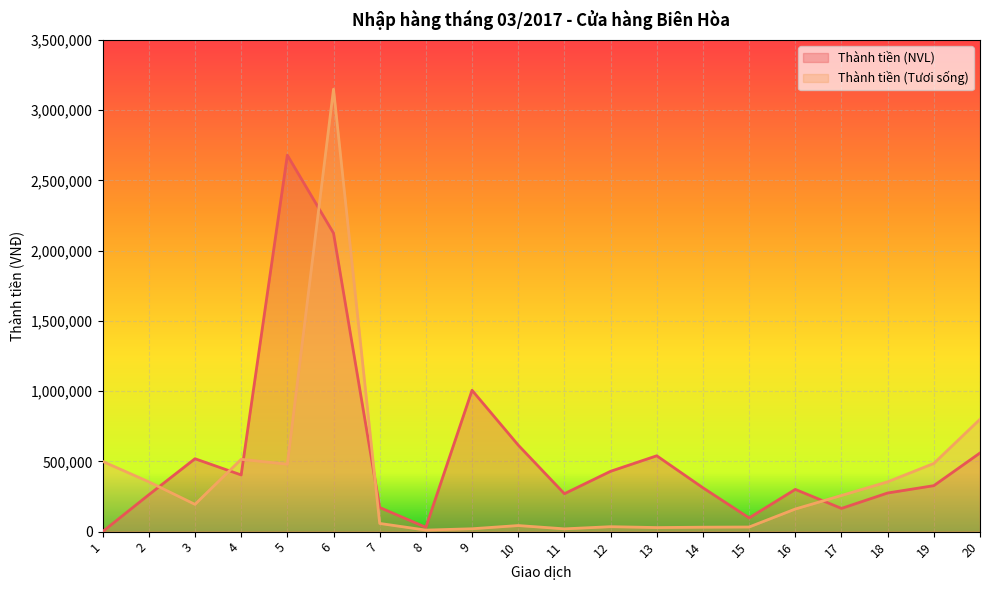

List the series in order of their peak value, highest first.

Thành tiền (Tươi sống), Thành tiền (NVL)